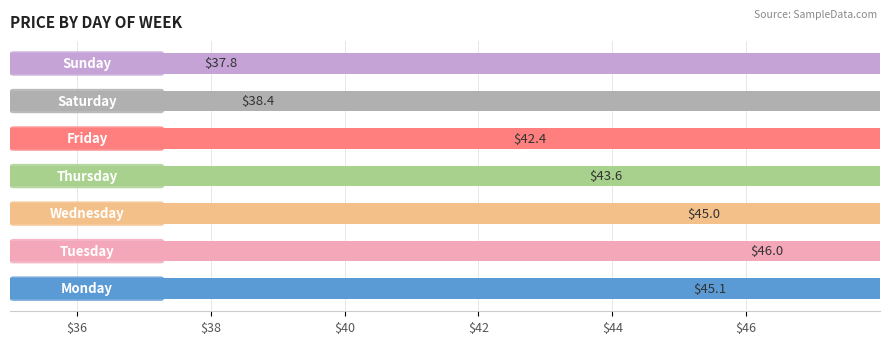

What is the difference between the maximum and second lowest values?

7.6